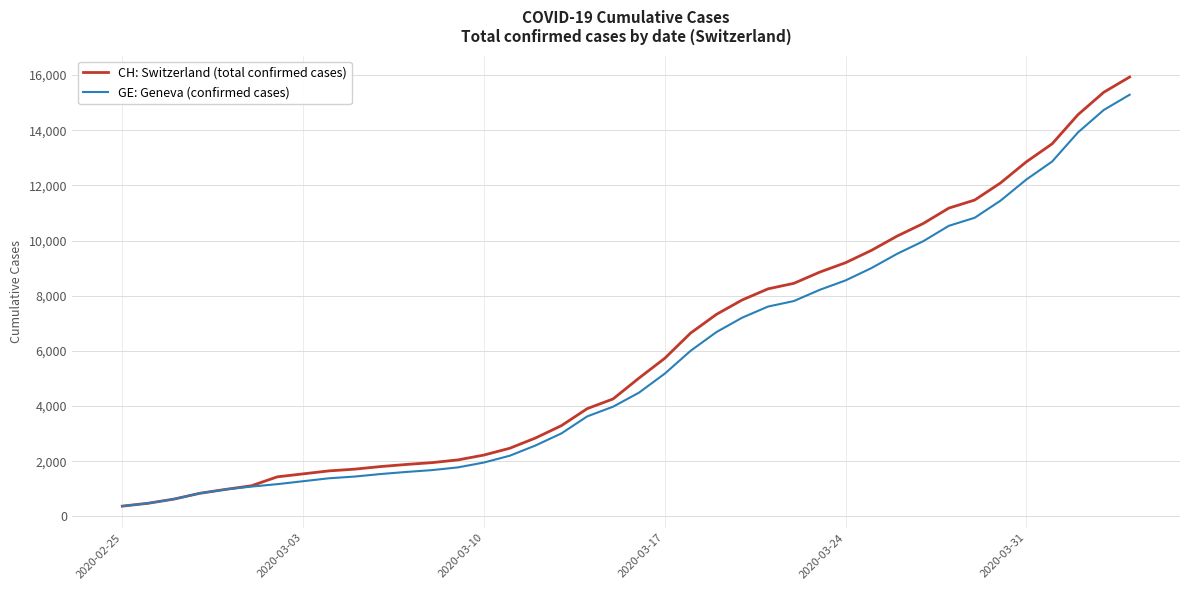

What is the sum of all GE: Geneva (confirmed cases) values?

225656